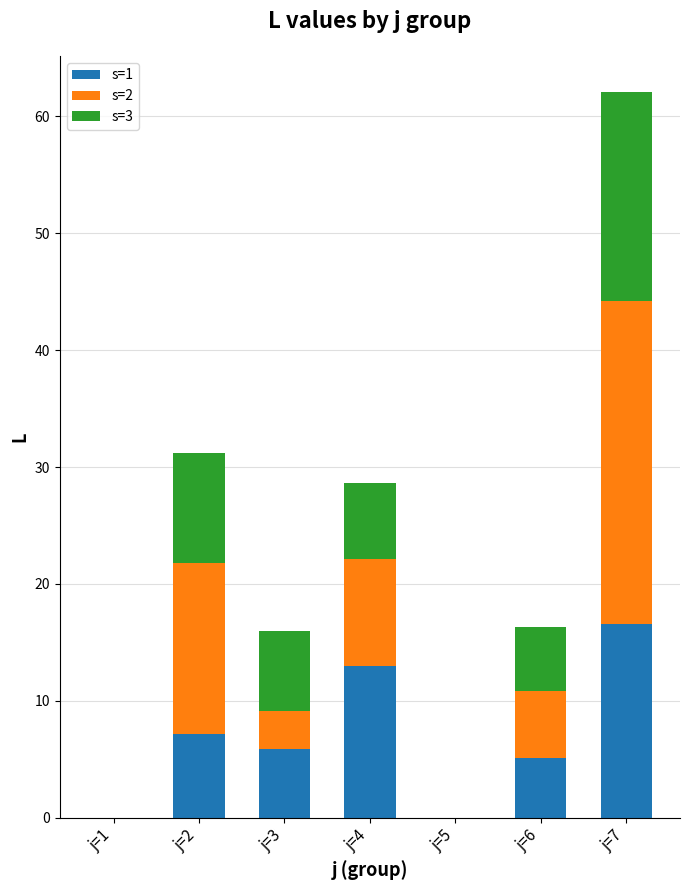

Reading right to left, transcribe the values for s=1.

j=7=16.6	j=6=5.1	j=5=0.0	j=4=13.0	j=3=5.9	j=2=7.2	j=1=0.0